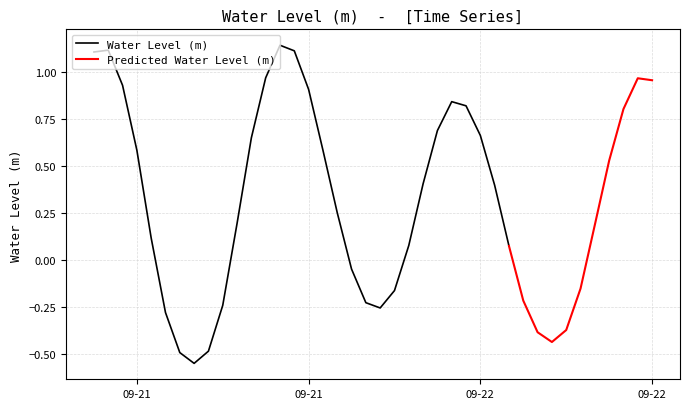

Which has a higher value, 2023-09-22 05:00:00 or 2023-09-22 19:00:00?

2023-09-22 19:00:00